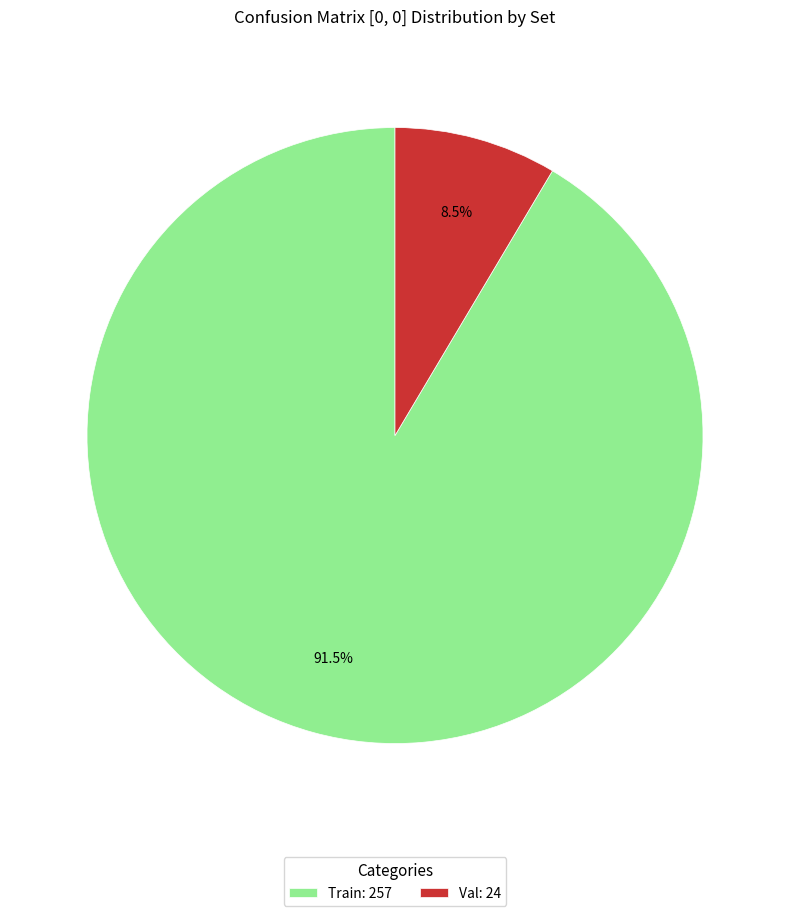

Between Val: 24 and Train: 257, which is larger?

Train: 257